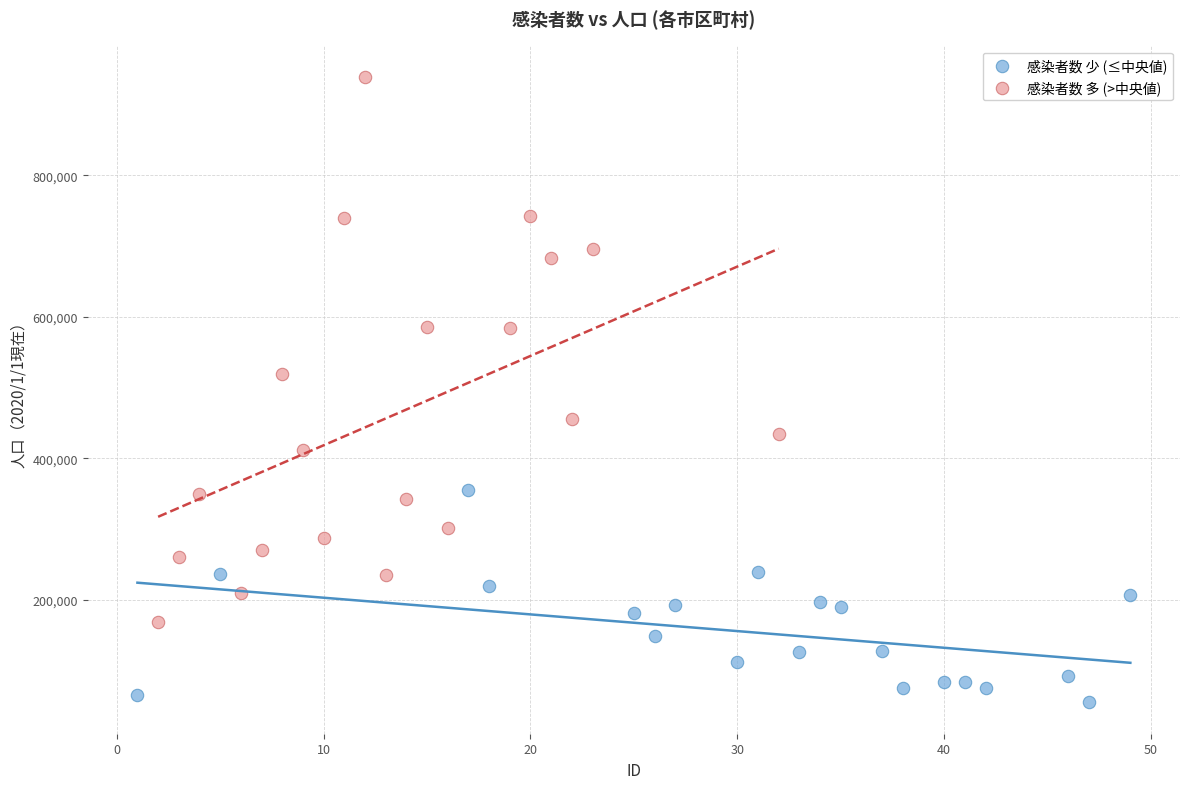

What are all the series names shown in the legend?

感染者数 少 (≤中央値), 感染者数 多 (>中央値)